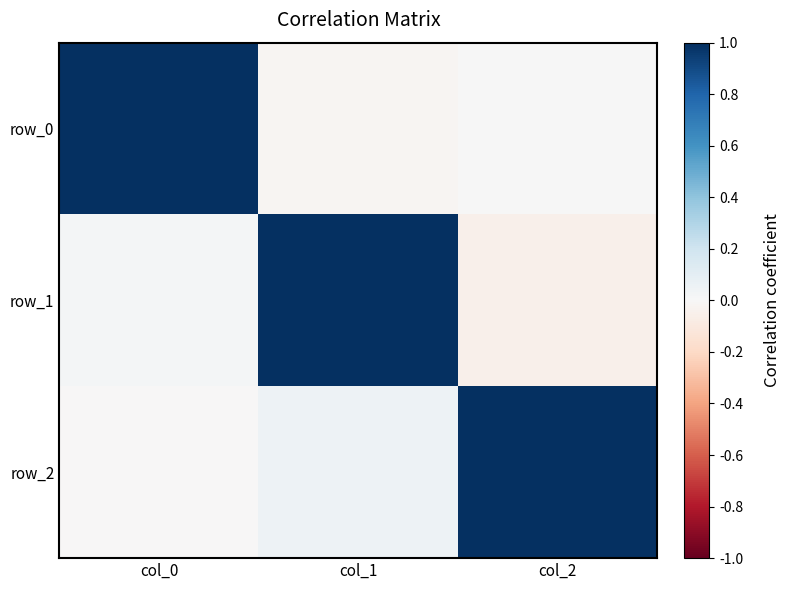

Rank the categories by row_1 value from lowest to highest.

col_2, col_0, col_1